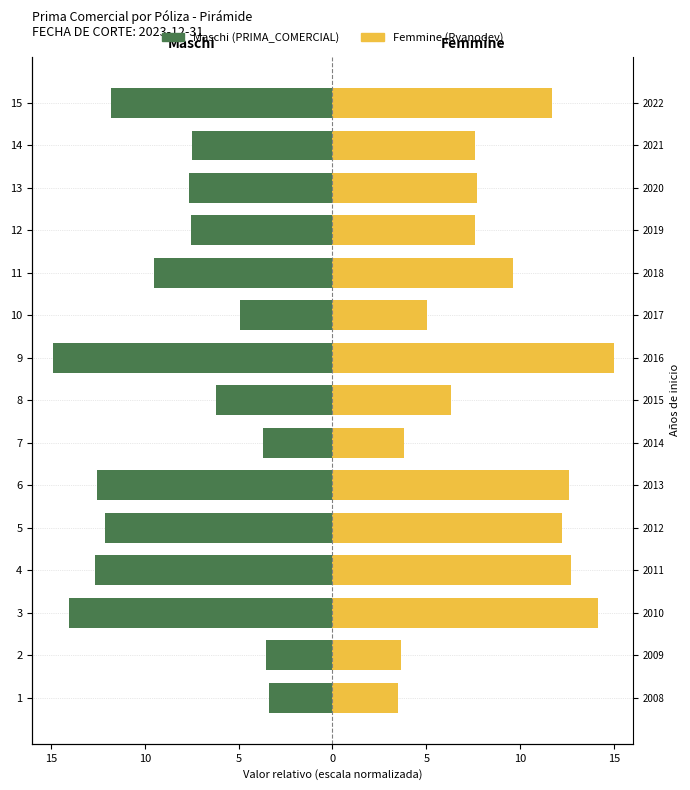

Does the chart contain stacked bars?

No